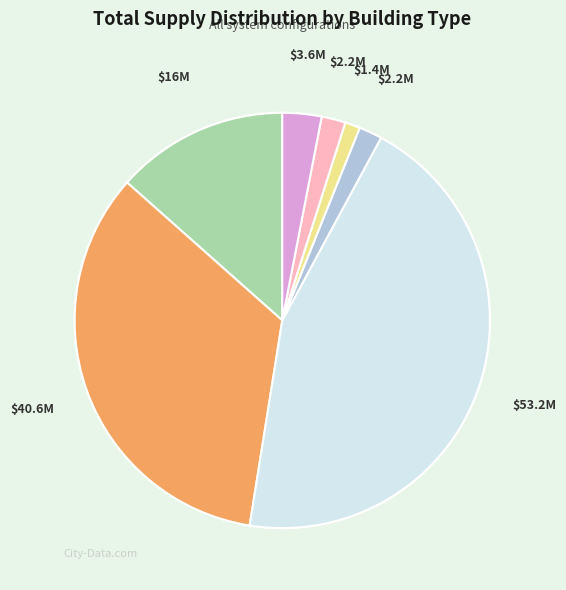

What percentage is the Small House slice, to the nearest percent?

13%